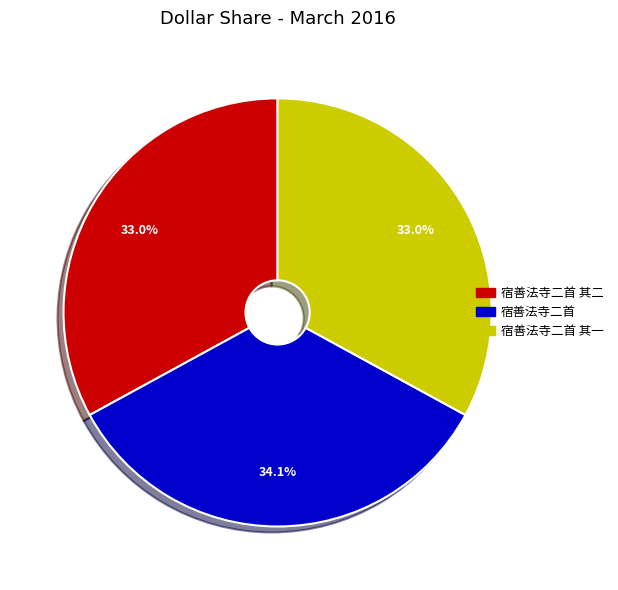

Is the sum of 宿善法寺二首 其二 and 宿善法寺二首 其一 greater than half?

Yes